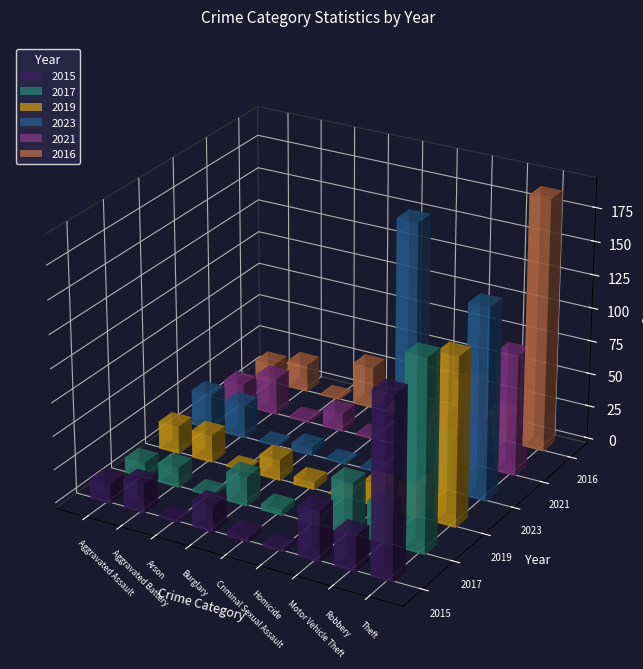

How many bars are there in total?

54